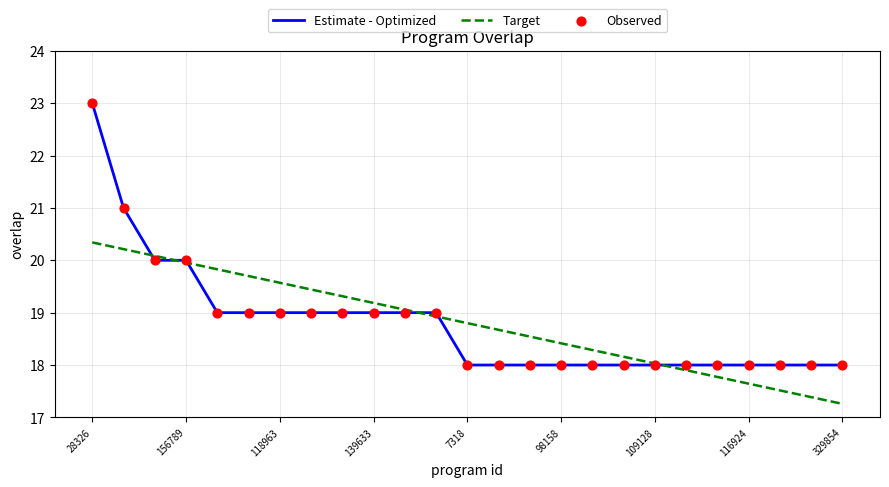

Which series has the largest range (max minus min)?

Estimate - Optimized